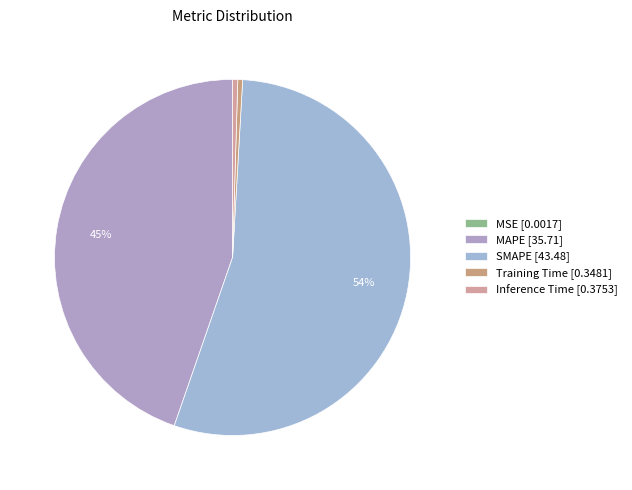

How many segments does this pie chart have?

5